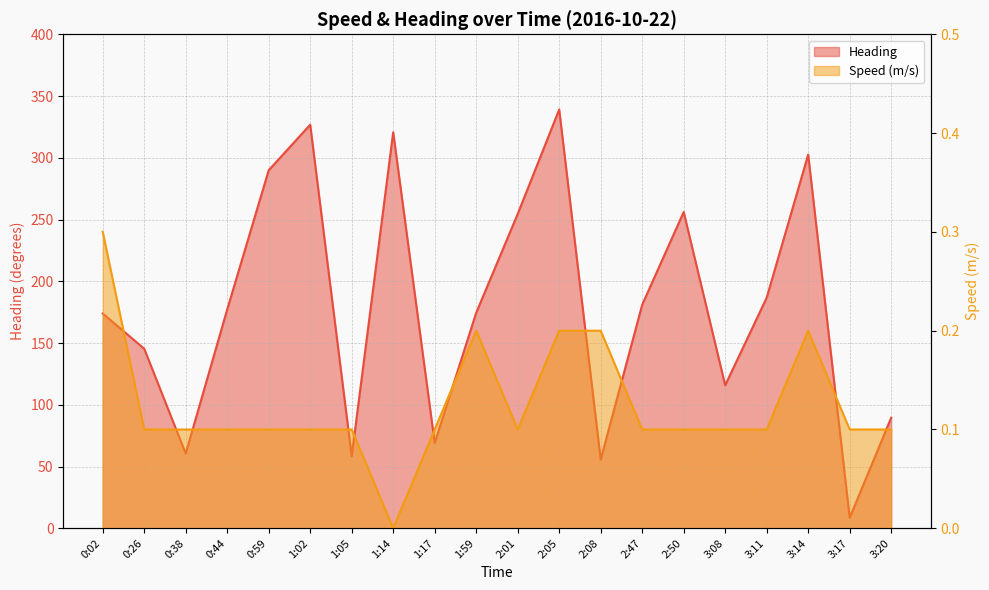

True or false: Heading and Speed (m/s) intersect in this chart.

False